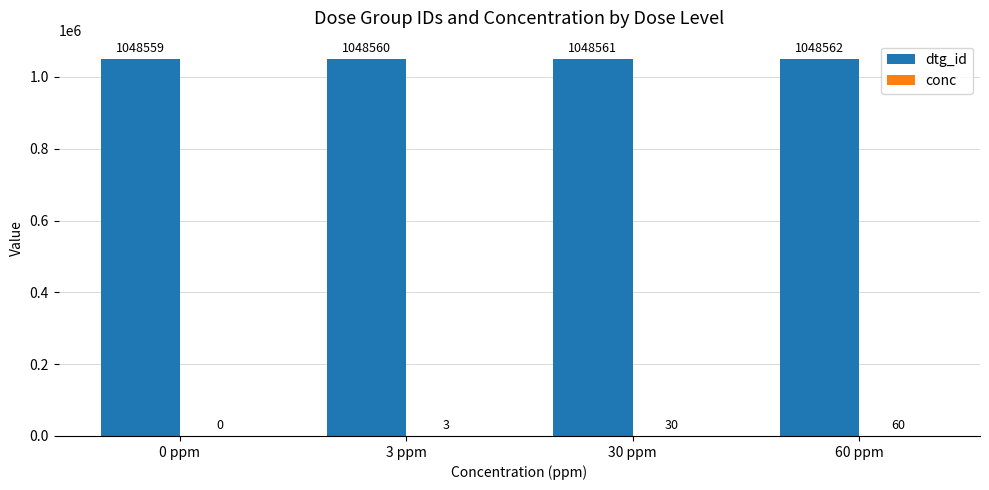

Is it true that dtg_id equals 1048561 at 30 ppm?

True